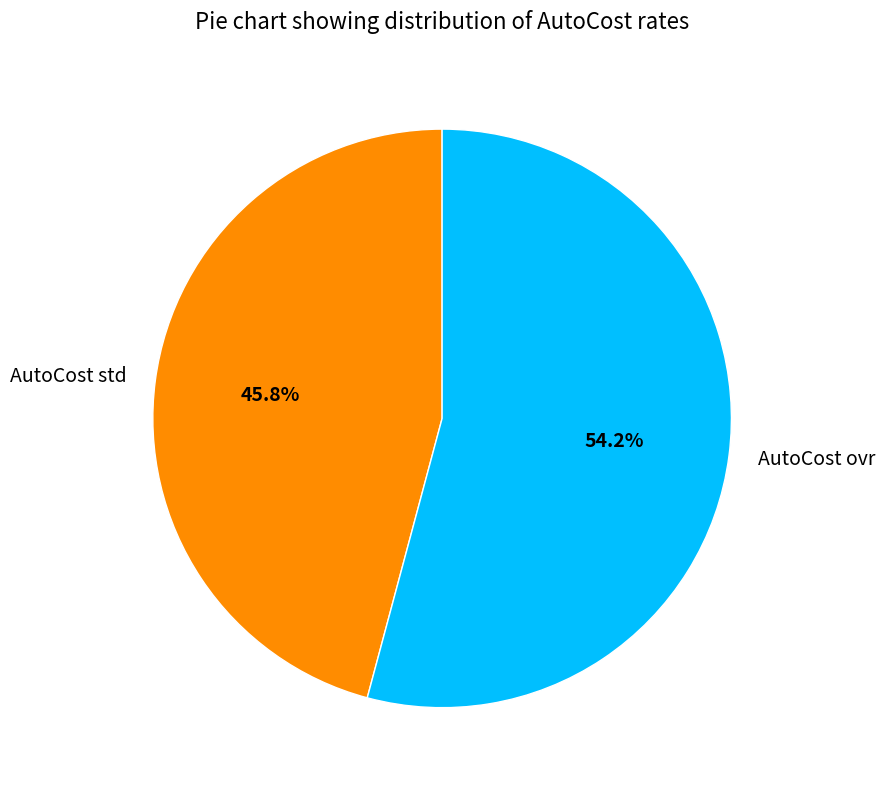

Which has a higher value, AutoCost ovr or AutoCost std?

AutoCost ovr